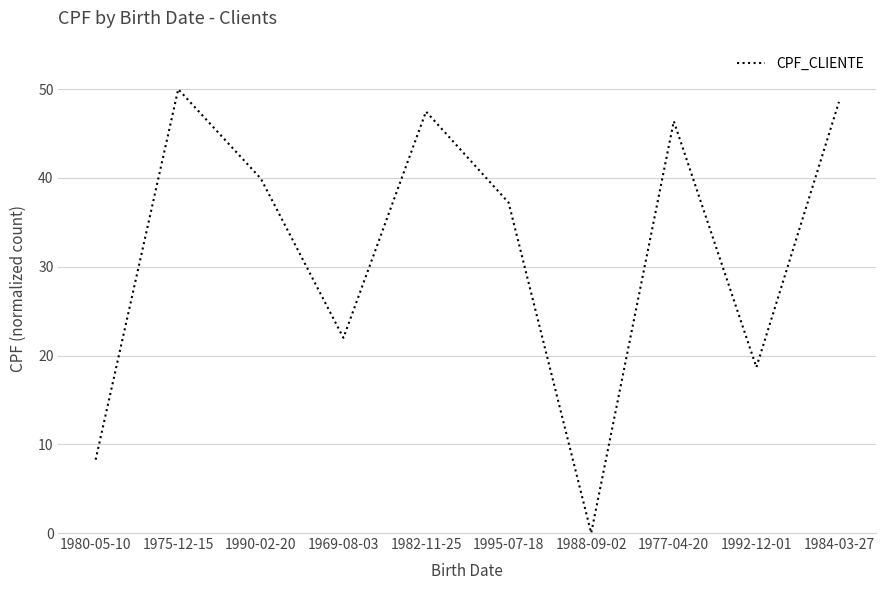

How many values exceed 39?

5